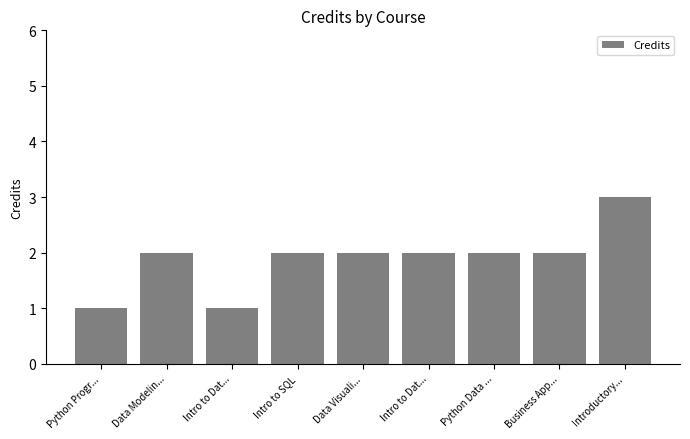

What is the sum of all values?

17